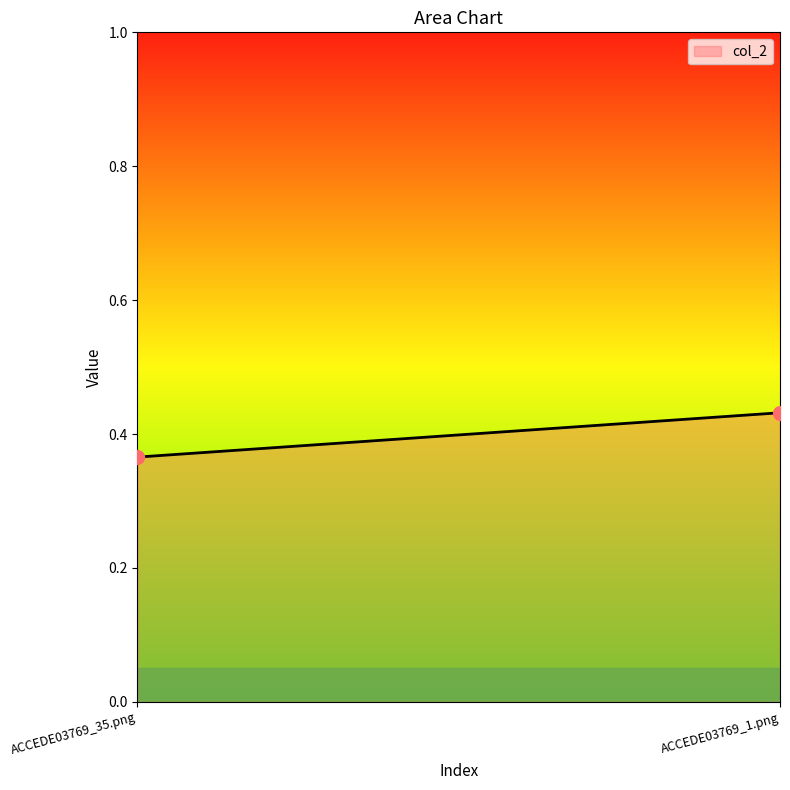

Count the number of points in this scatter plot.

2